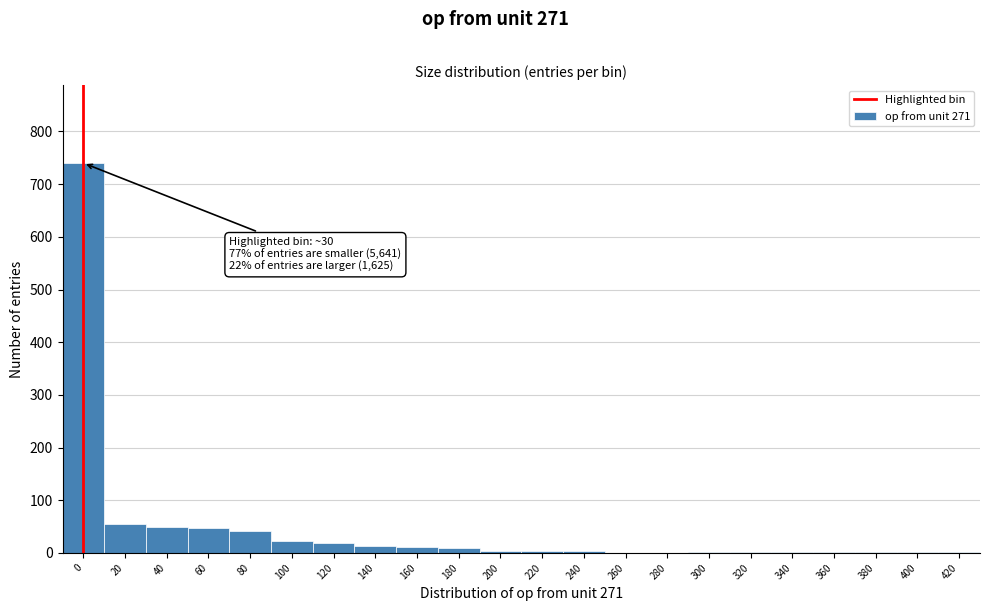

The value at 260 is -498. True or false?

False